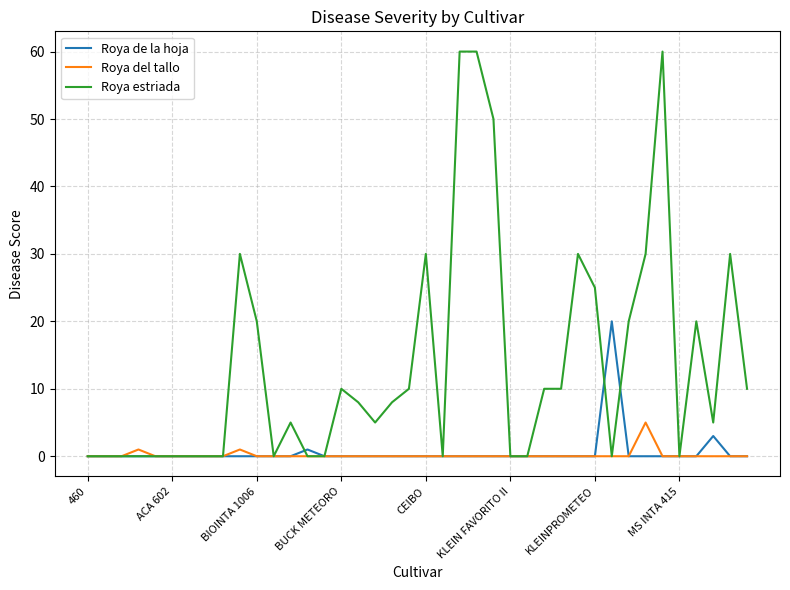

Which series has the largest range (max minus min)?

Roya estriada